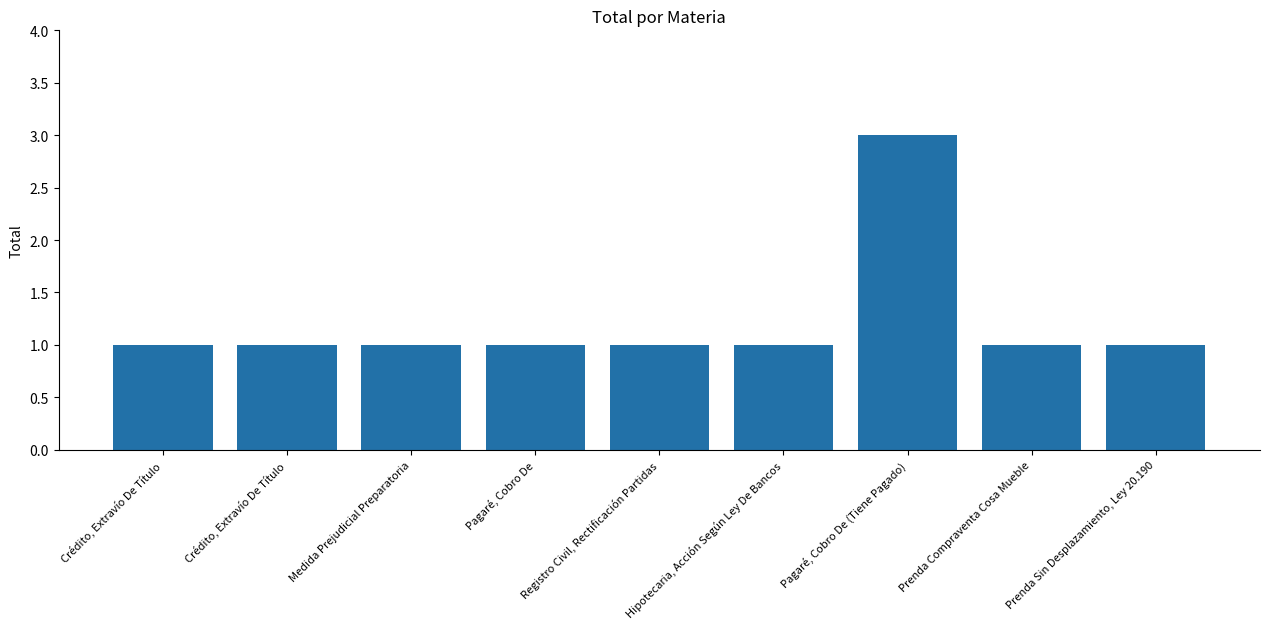

How many bars are there in total?

9